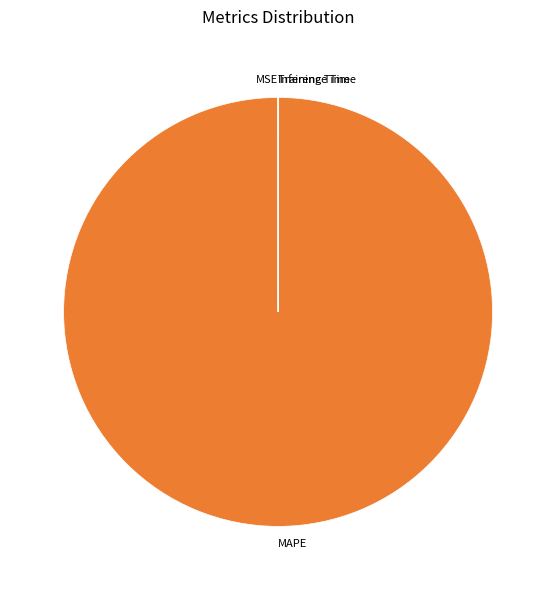

Is it true that MAPE is 93% of the pie?

False